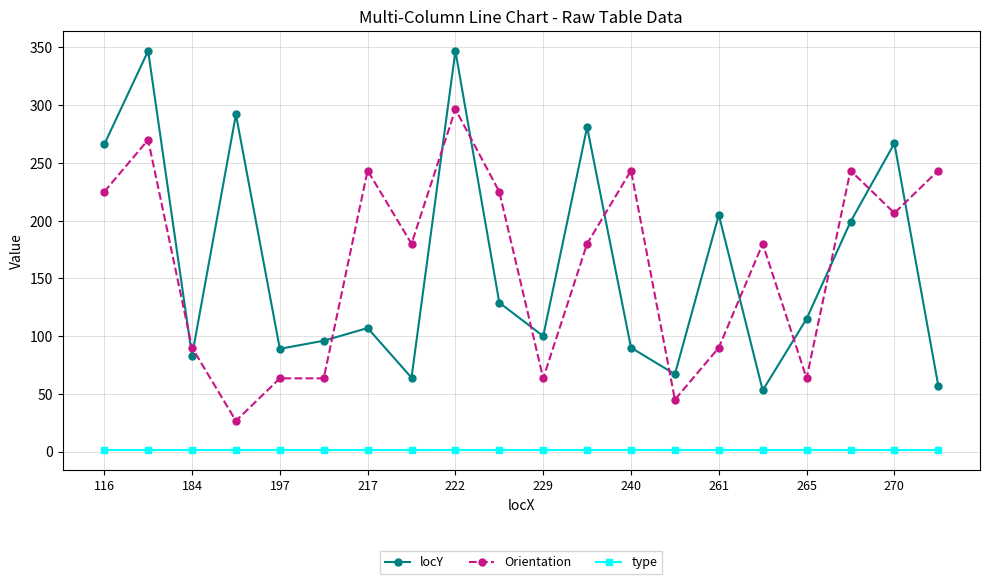

What is the maximum value shown in the chart?

347.0